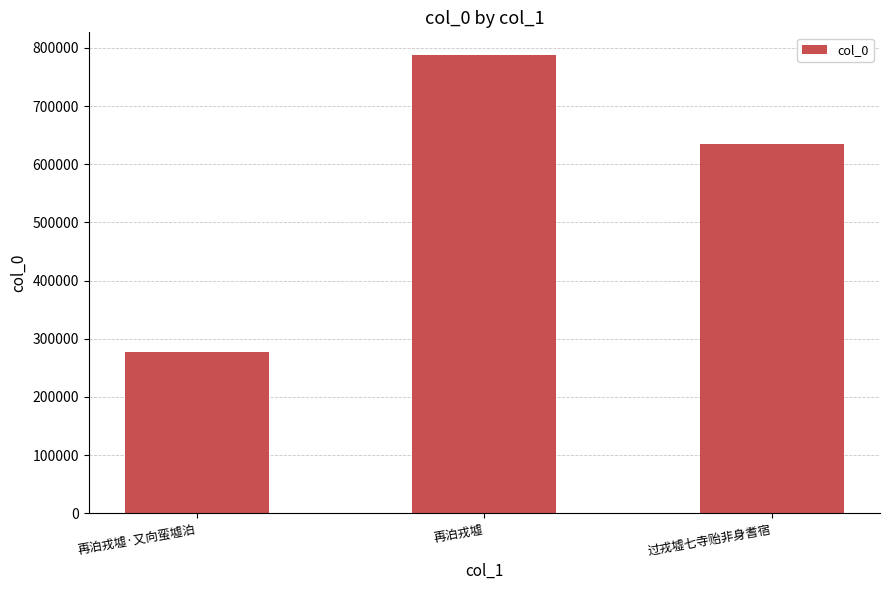

Reading right to left, extract all data points from this chart.

过戎墟七寺贻非身耆宿=635066	再泊戎墟=787403	再泊戎墟·又向蛮墟泊=276461